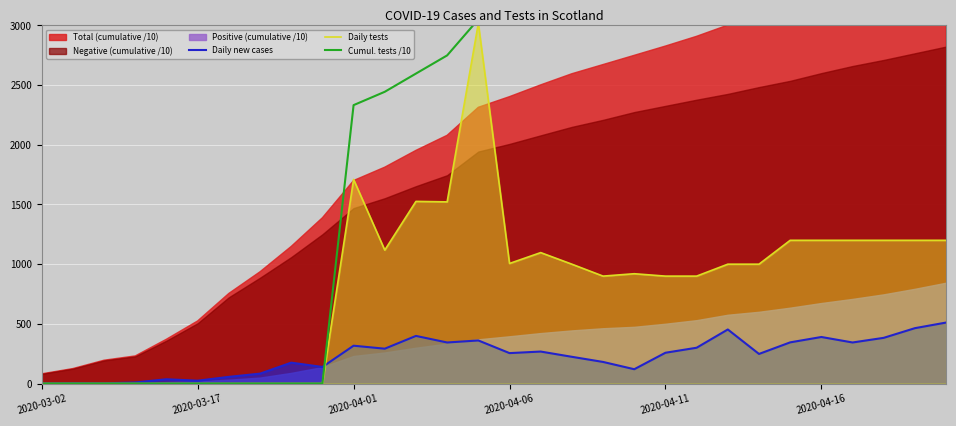

Is the value of Daily new cases at 28 greater than the value of Daily tests at 28?

No